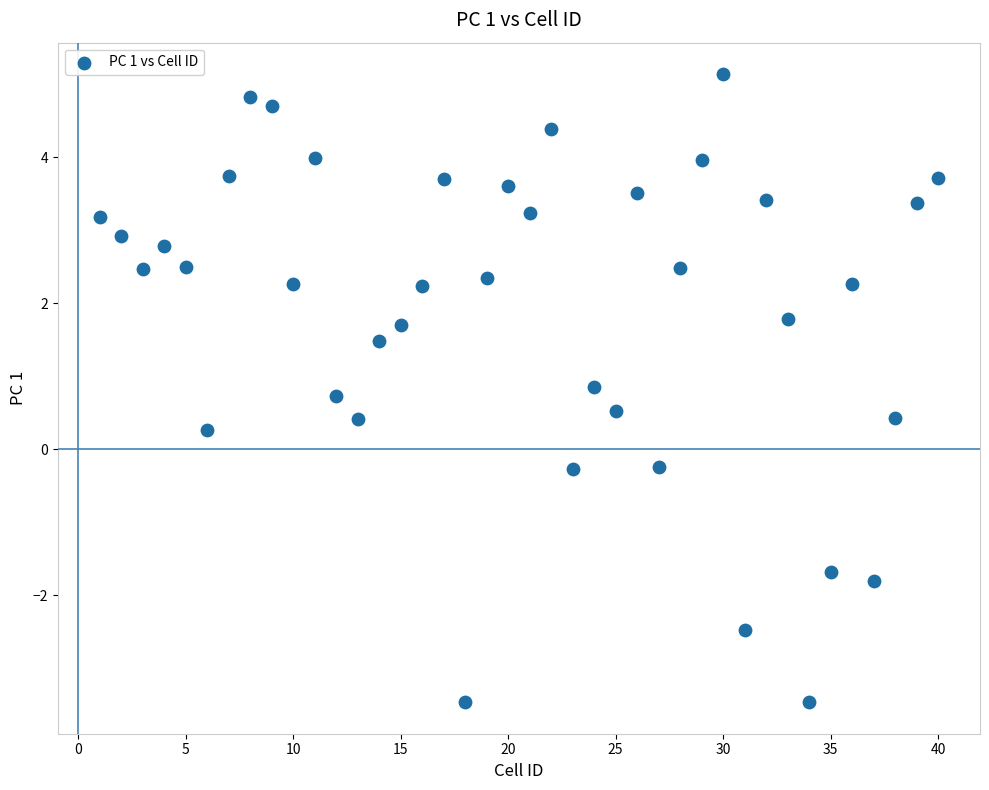

What is the range of X values (max minus min)?

39.0